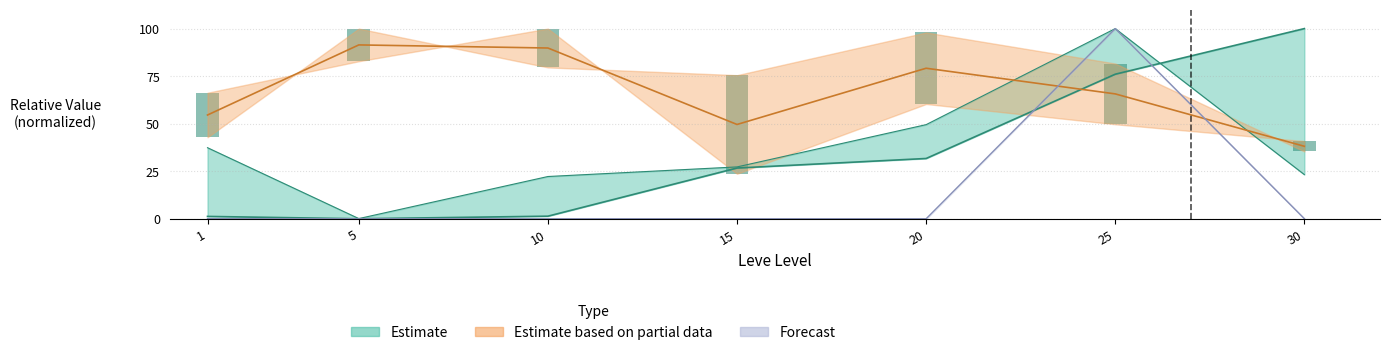

Which category has the lowest value across all series?

1